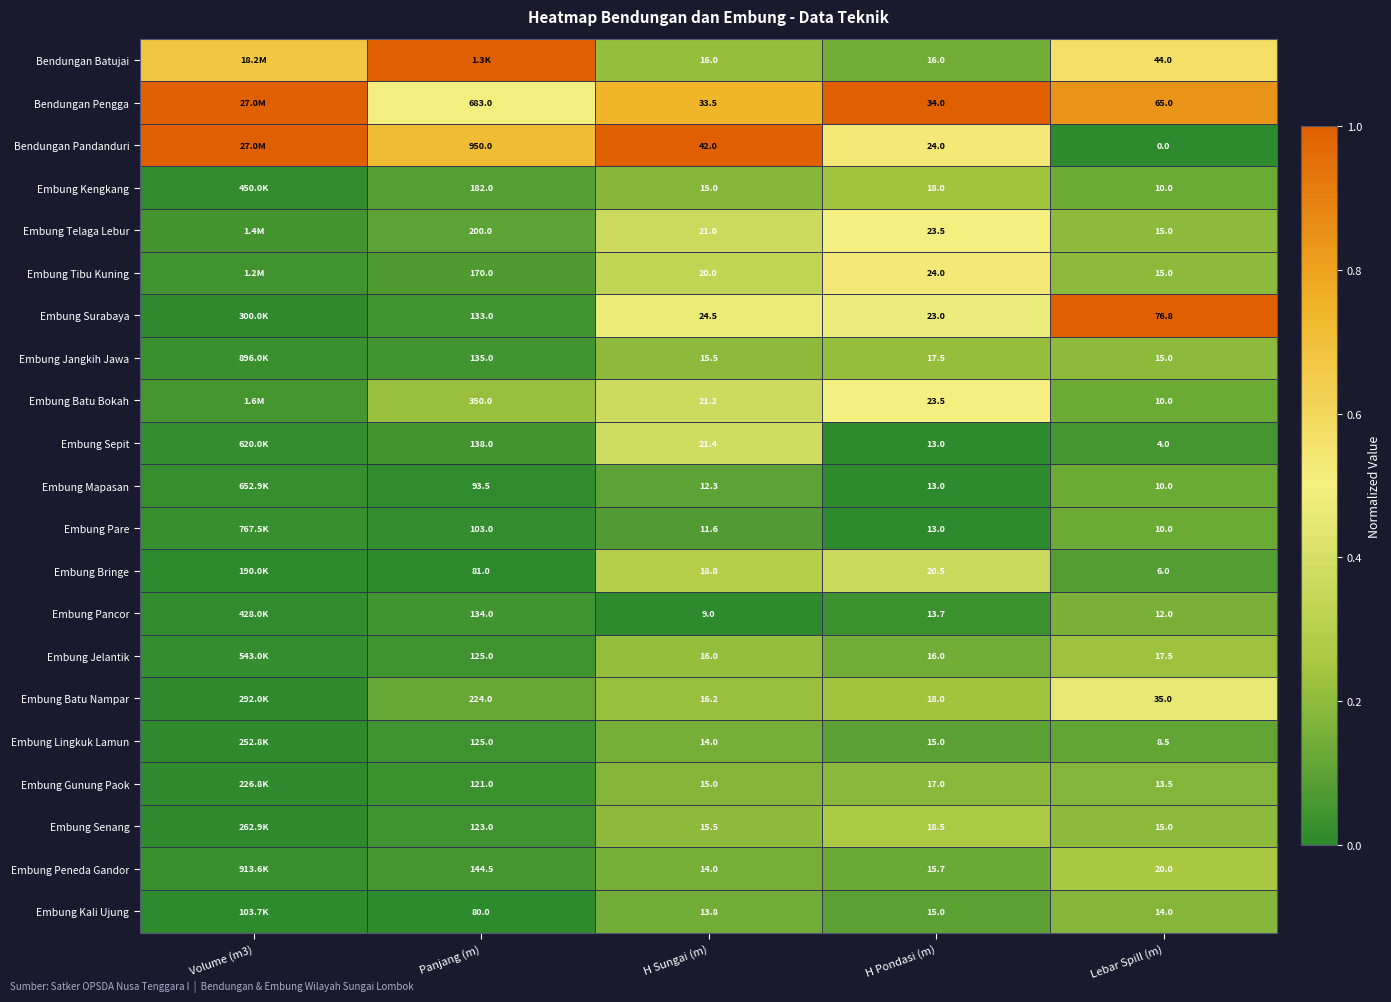

Is the value of Embung Kengkang at H Sungai (m) greater than the value of Embung Jelantik at H Pondasi (m)?

No